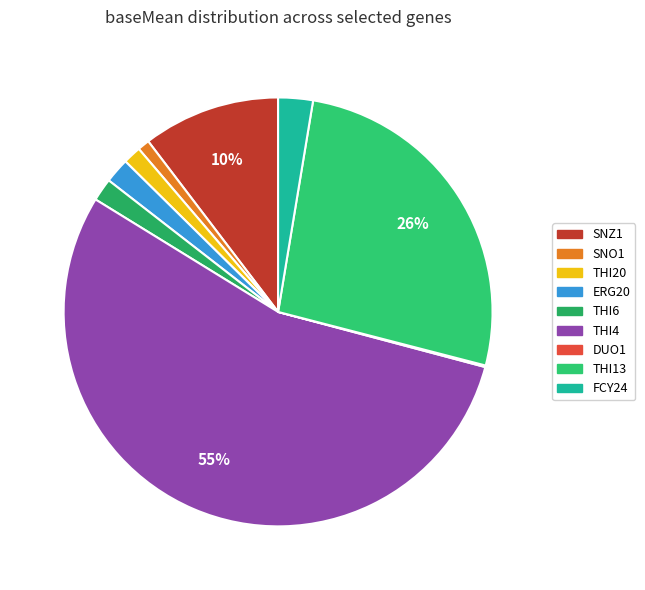

Which slice represents more than half of the pie?

THI4